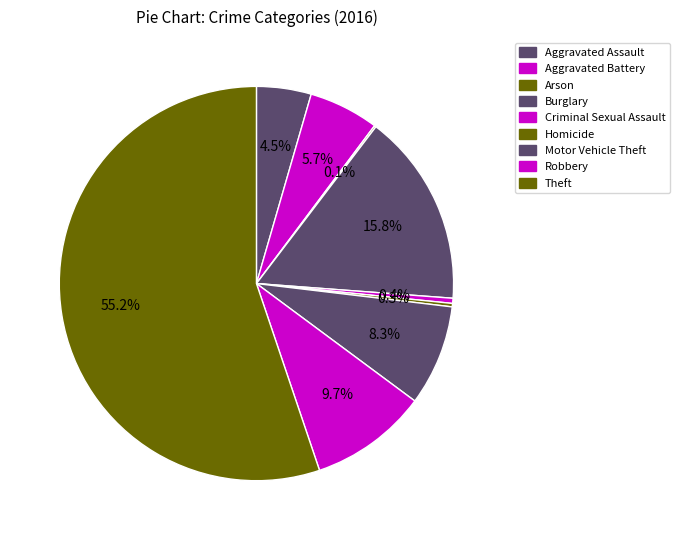

What is the change in value from Criminal Sexual Assault to Theft?

+391